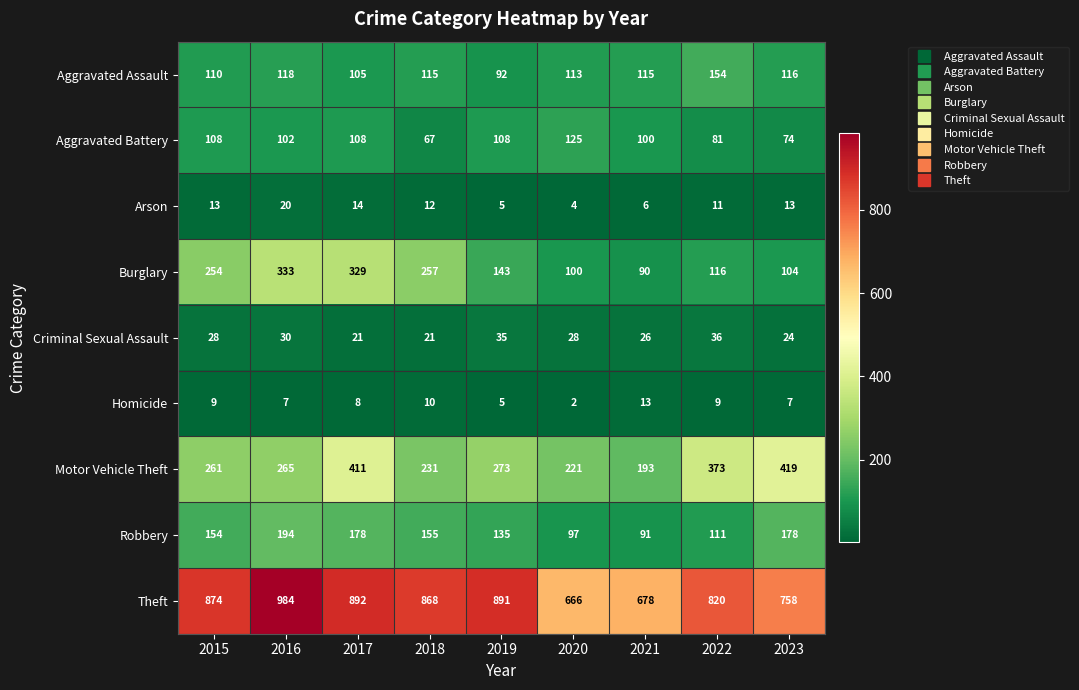

What value does the Homicide series have at 2023, to the nearest 10?

10